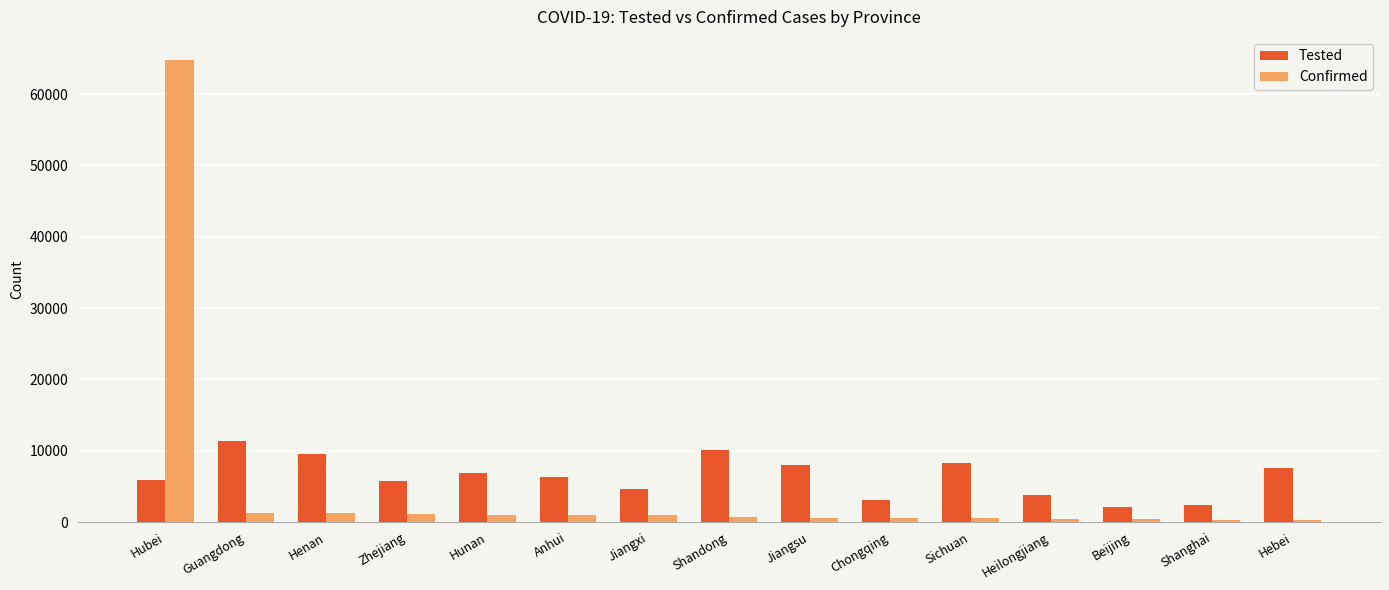

How many bars are there in each group?

2